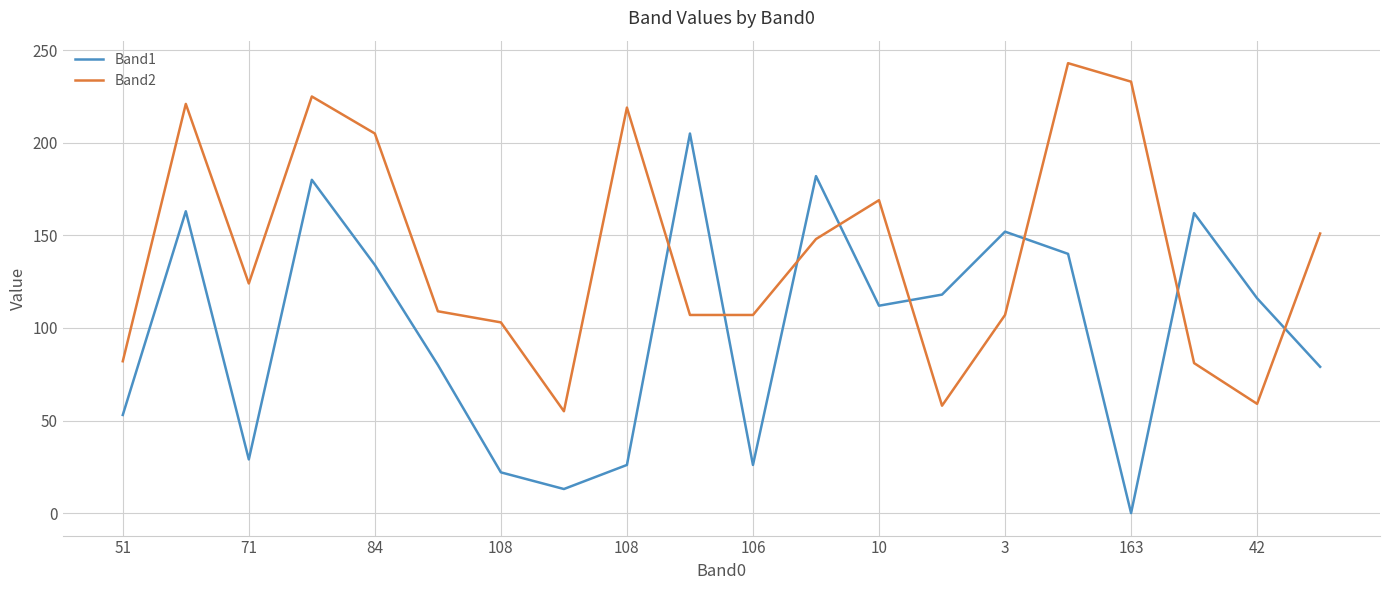

Which series has the largest total across all categories?

Band2